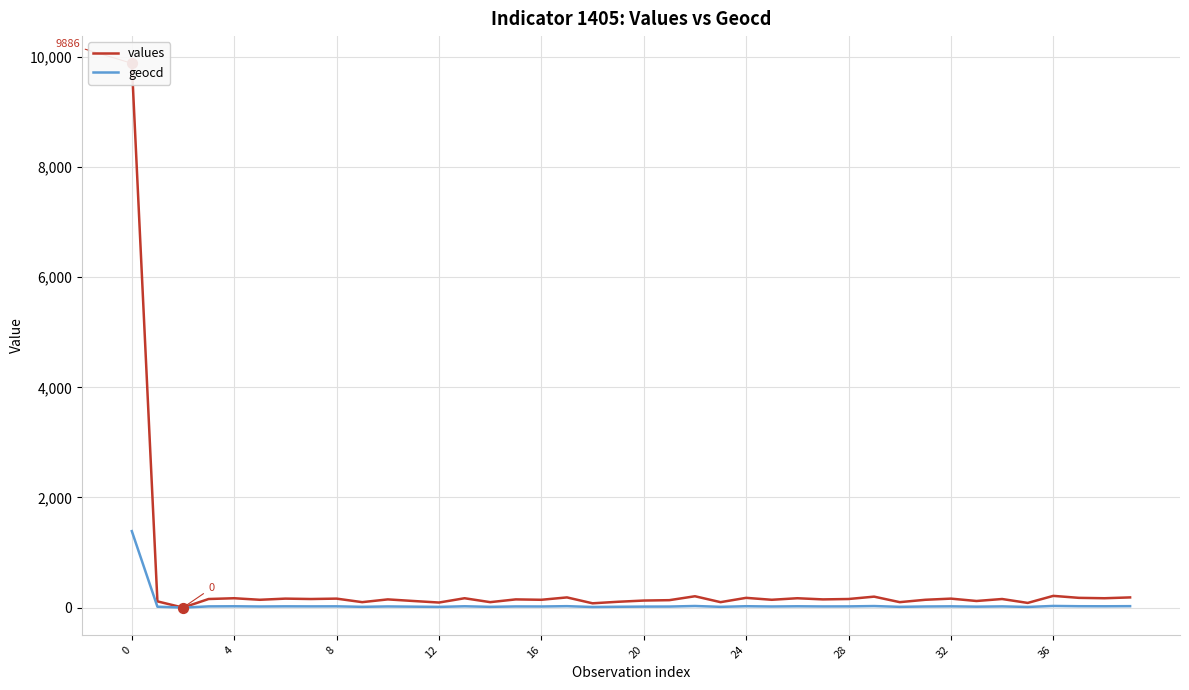

Is the value of values at 25 greater than the value of geocd at 11?

Yes